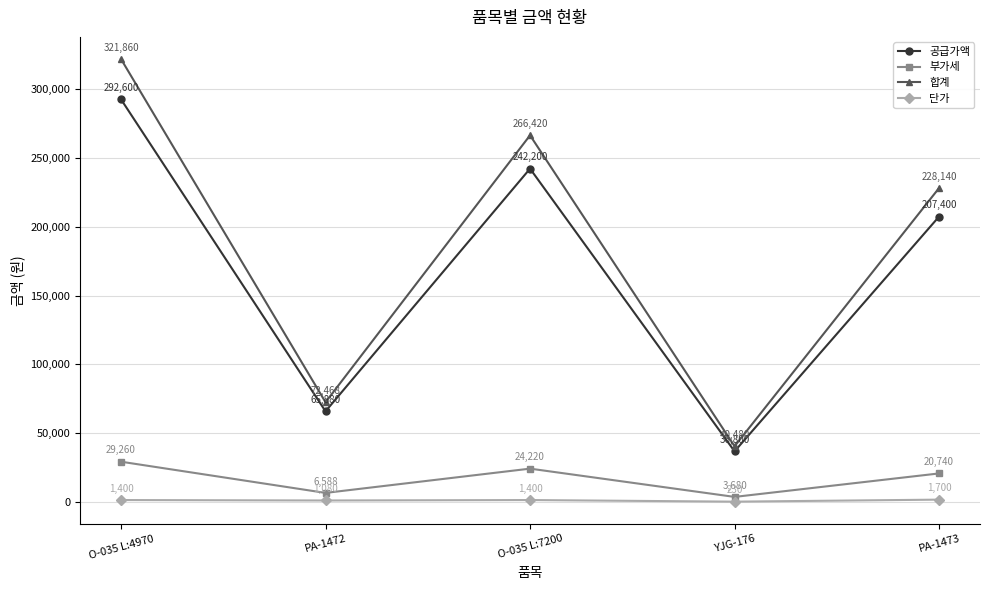

What is the value of the 합계 point at the 1st from the left?

321860